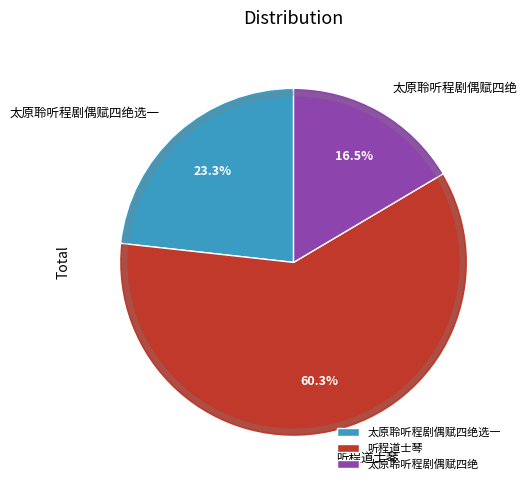

Which category has the biggest portion of the pie?

听程道士琴